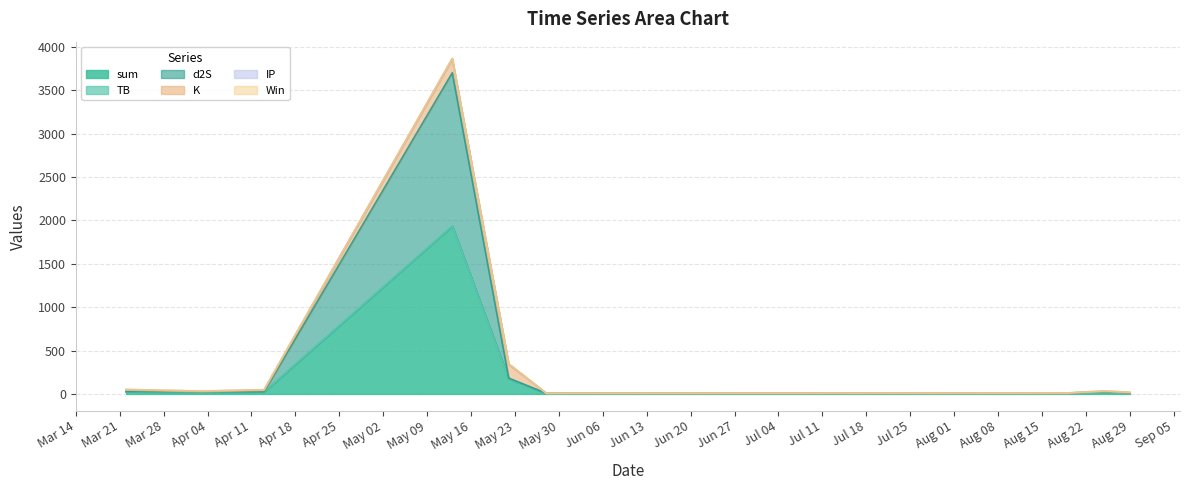

What is the highest value of the IP series?

6.5